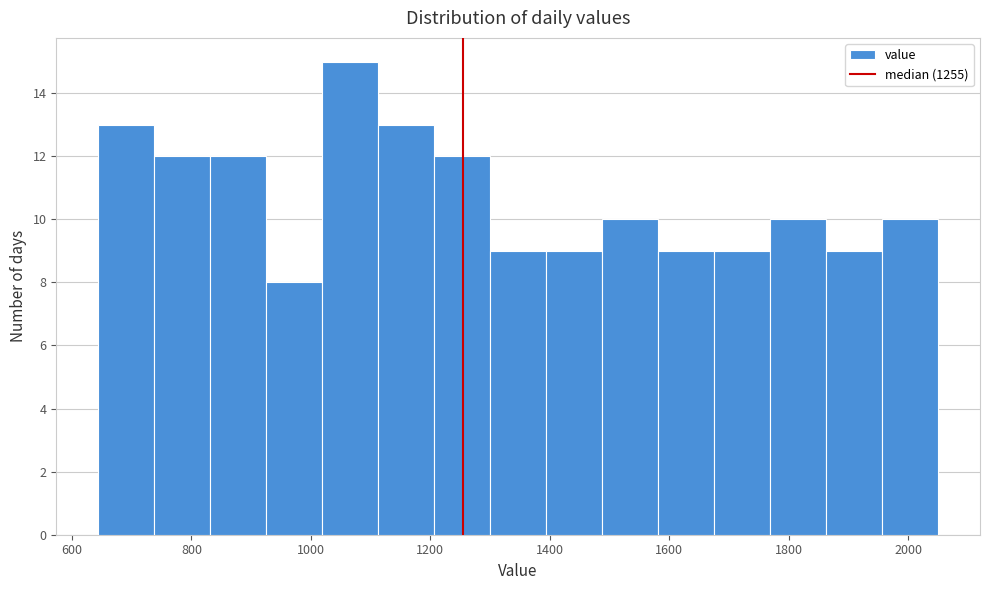

Reading left to right, list every bar in this chart as the range it spans on the x-axis followed by its height. Neither the bar edges nor the heights are printed on the chart, so give them approximately, as read against the axes.

640 to 740: 13
740 to 840: 12
840 to 920: 12
920 to 1020: 8
1020 to 1120: 15
1120 to 1200: 13
1200 to 1300: 12
1300 to 1400: 9
1400 to 1480: 9
1480 to 1580: 10
1580 to 1680: 9
1680 to 1760: 9
1760 to 1860: 10
1860 to 1960: 9
1960 to 2060: 10